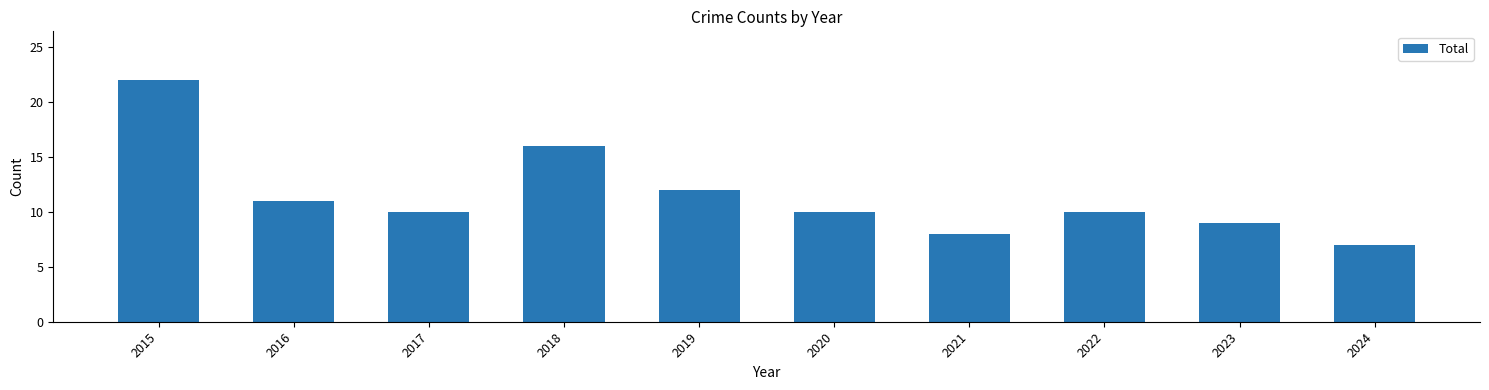

What is the difference between the maximum and minimum values?

15